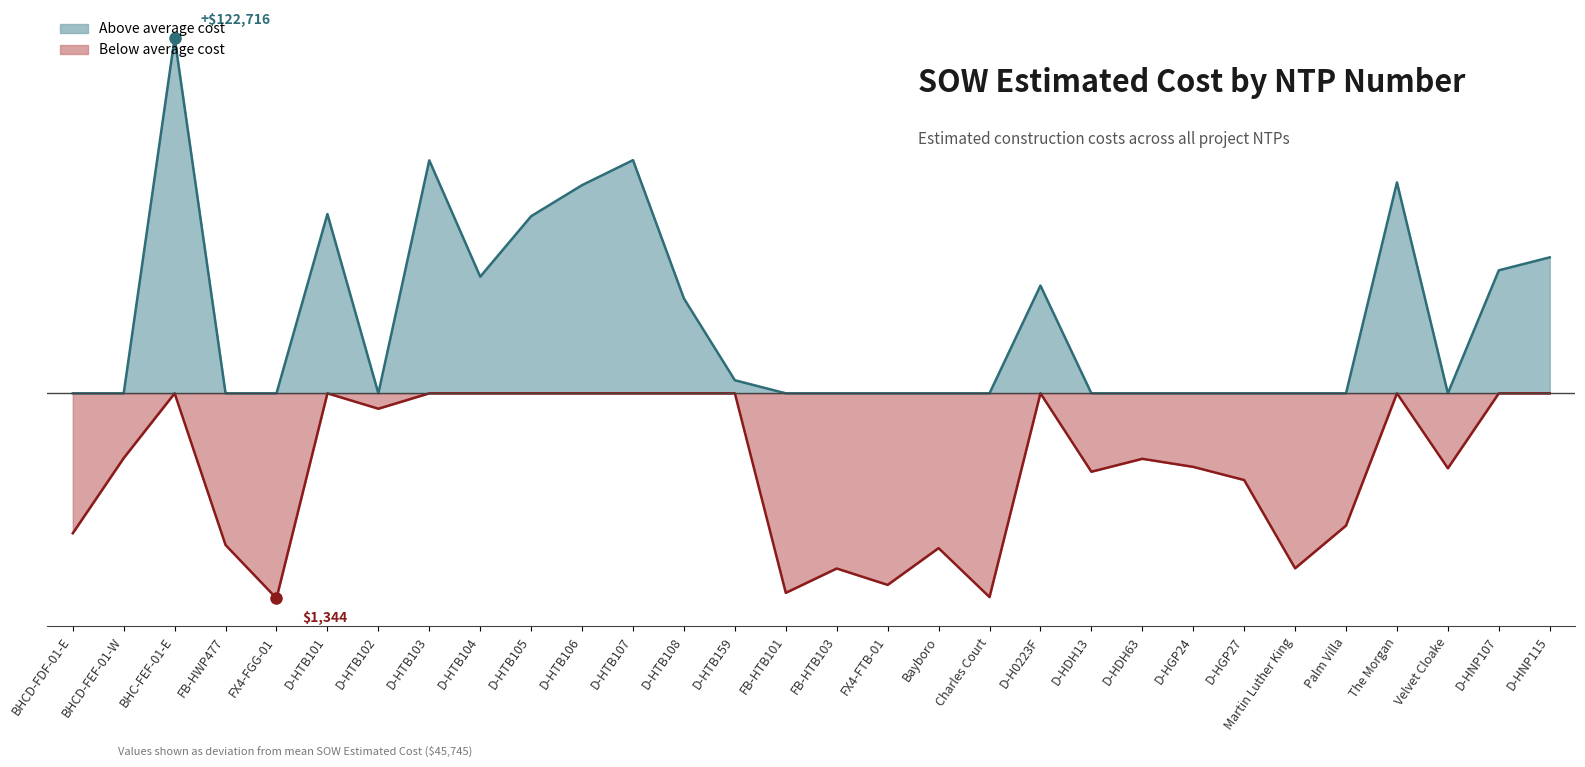

What is the smallest value displayed?

1343.9